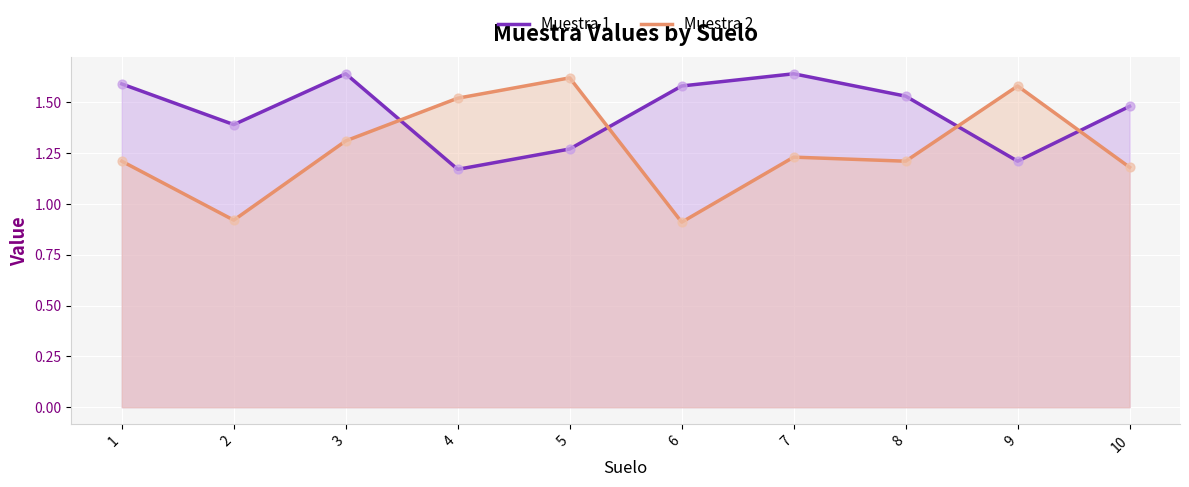

Which series has the largest Y range (max minus min)?

Muestra 2